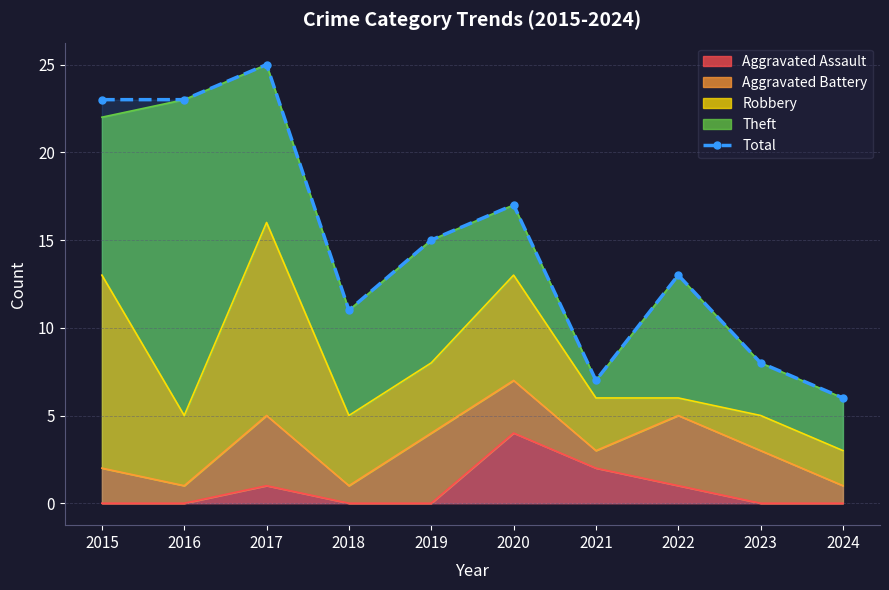

What is the value of the 5th point from the left?

15